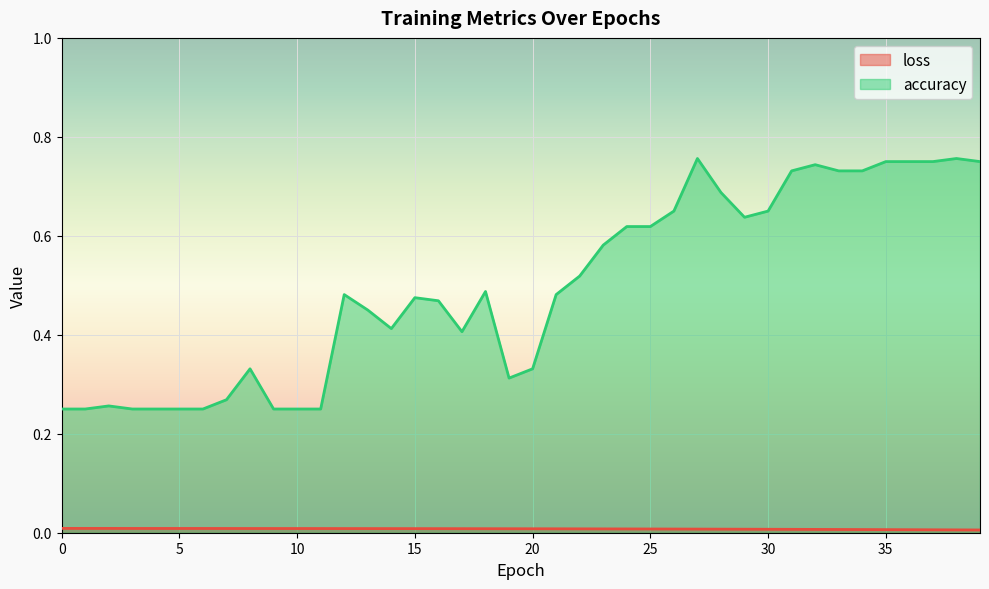

Reading left to right, extract all data points from this chart.

loss: 0=0.0	1=0.0	2=0.0	3=0.0	4=0.0	5=0.0	6=0.0	7=0.0	8=0.0	9=0.0	10=0.0	11=0.0	12=0.0	13=0.0	14=0.0	15=0.0	16=0.0	17=0.0	18=0.0	19=0.0	20=0.0	21=0.0	22=0.0	23=0.0	24=0.0	25=0.0	26=0.0	27=0.0	28=0.0	29=0.0	30=0.0	31=0.0	32=0.0	33=0.0	34=0.0	35=0.0	36=0.0	37=0.0	38=0.0	39=0.0
accuracy: 0=0.2	1=0.2	2=0.3	3=0.2	4=0.2	5=0.2	6=0.2	7=0.3	8=0.3	9=0.2	10=0.2	11=0.2	12=0.5	13=0.5	14=0.4	15=0.5	16=0.5	17=0.4	18=0.5	19=0.3	20=0.3	21=0.5	22=0.5	23=0.6	24=0.6	25=0.6	26=0.7	27=0.8	28=0.7	29=0.6	30=0.7	31=0.7	32=0.7	33=0.7	34=0.7	35=0.8	36=0.8	37=0.8	38=0.8	39=0.8